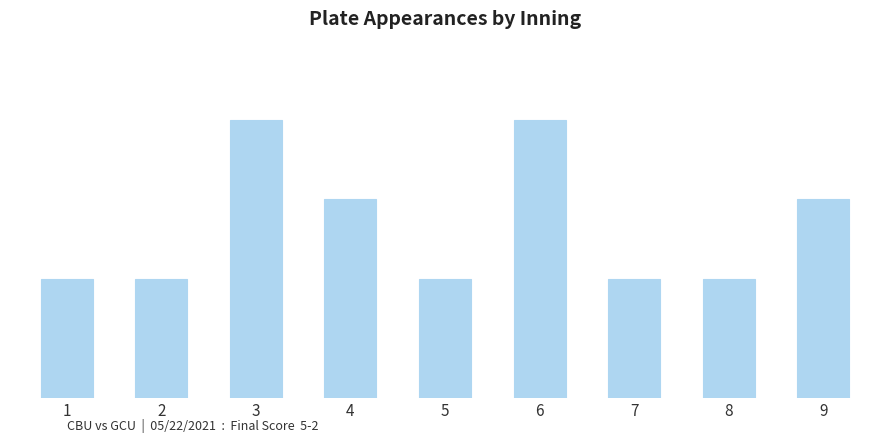

Does the chart contain any negative values?

No